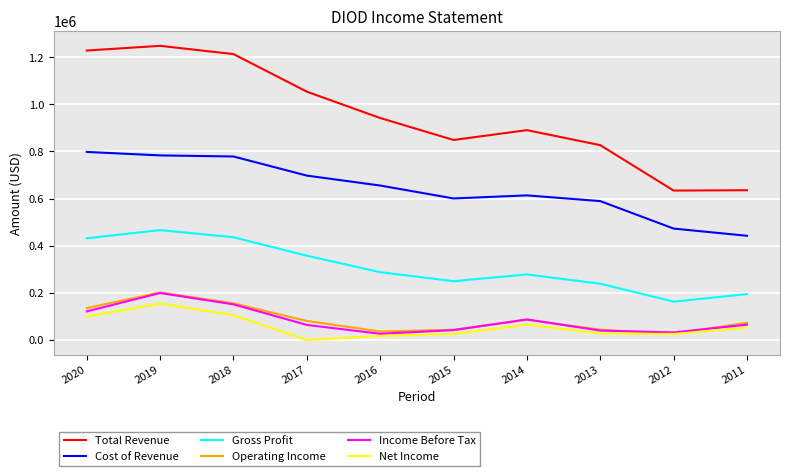

The value of Cost of Revenue at 2011 is 441600. True or false?

True